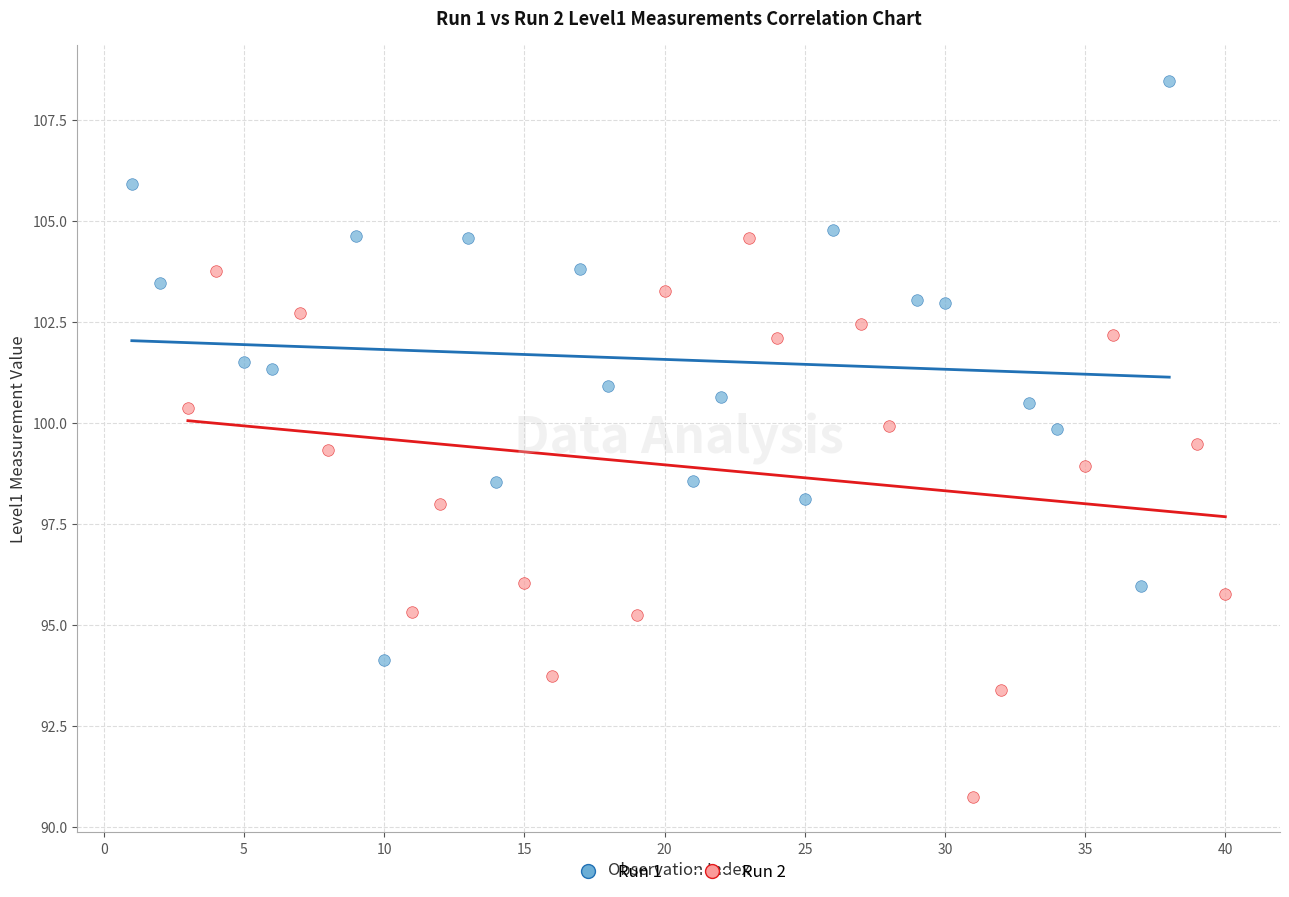

Which series reaches the maximum Y coordinate?

Run 1